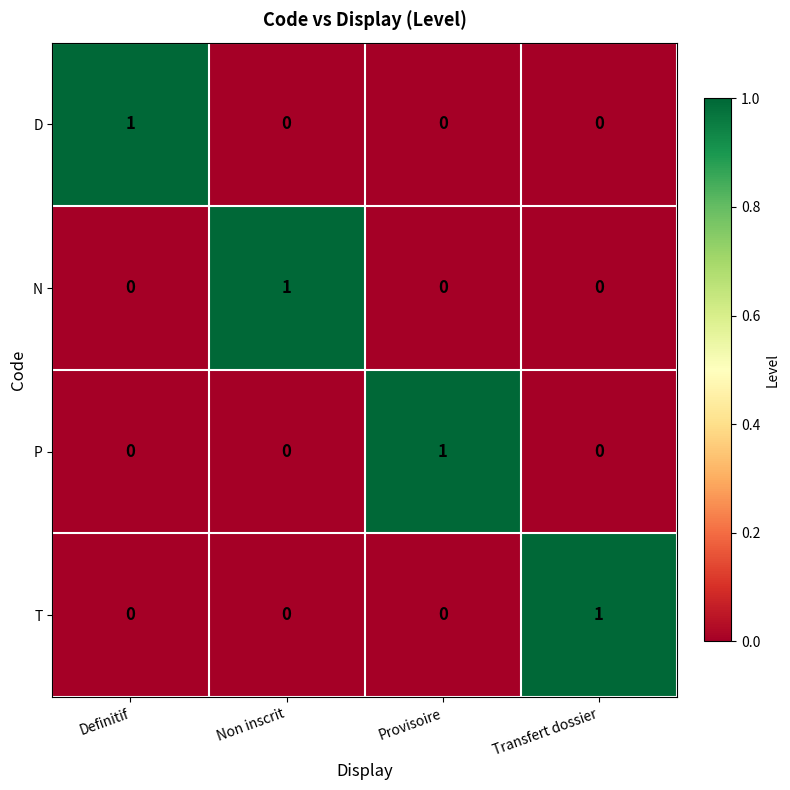

Count the number of data series in this chart.

4